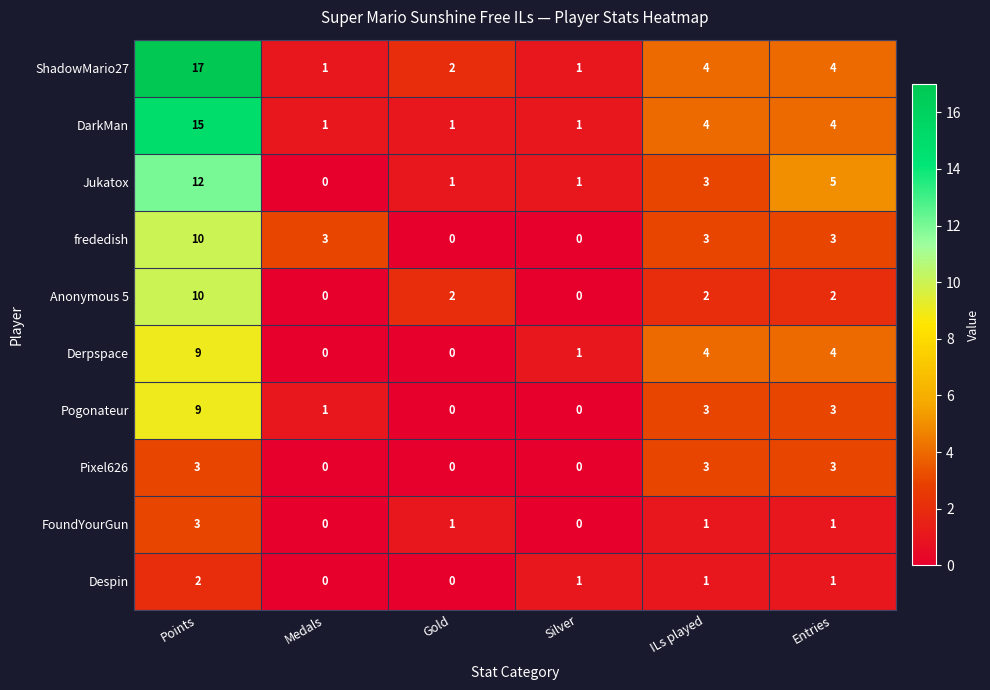

What is the average value of the Derpspace series?

3